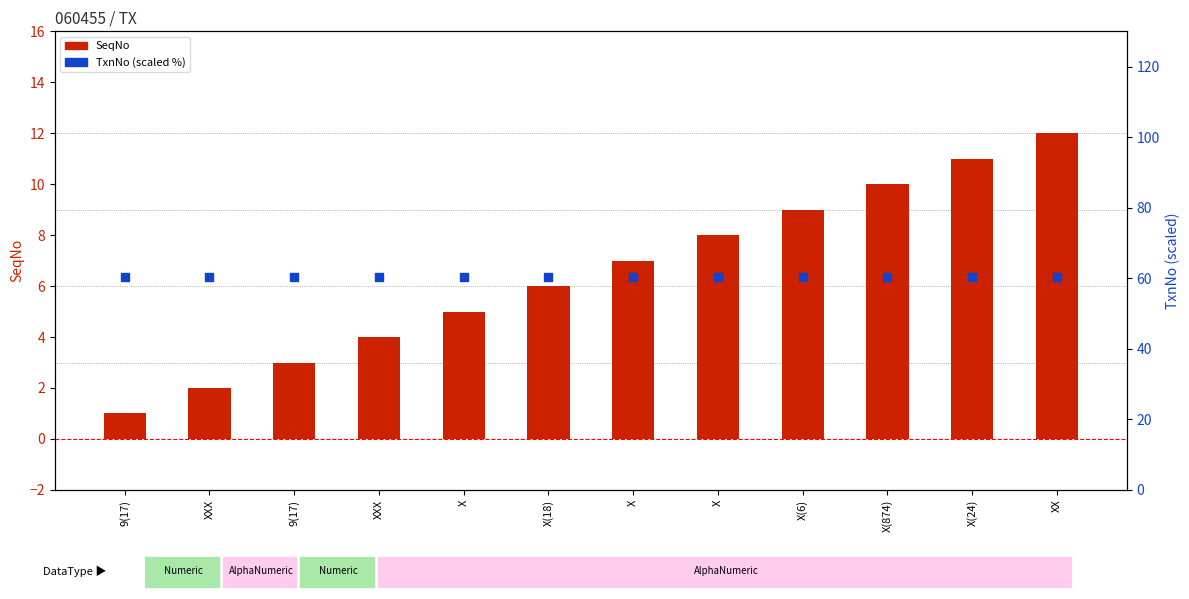

What are all the series names shown in the legend?

SeqNo, TxnNo (scaled %)